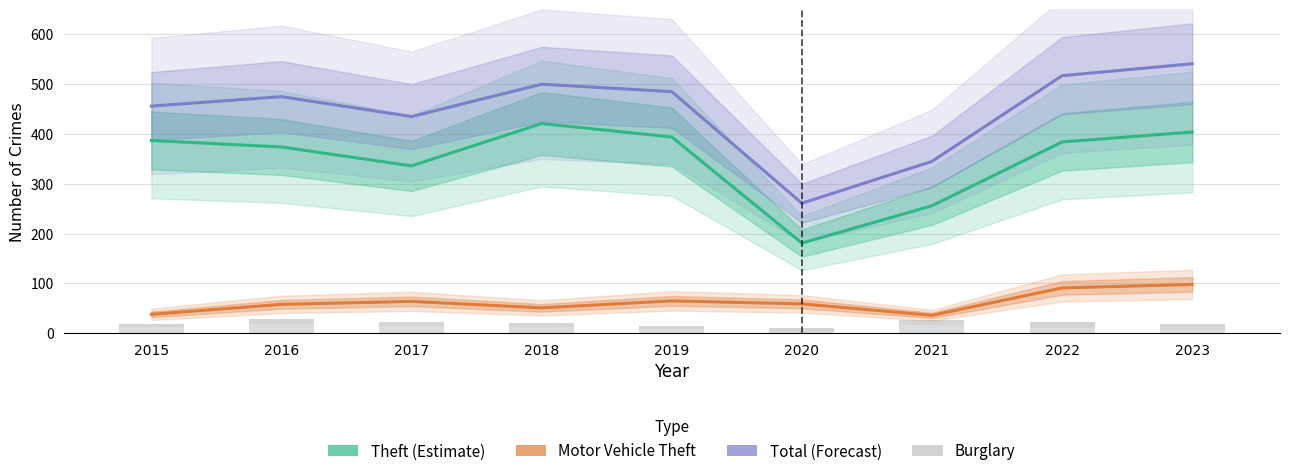

Between 2017 and 2020, which series saw the biggest shift?

Total